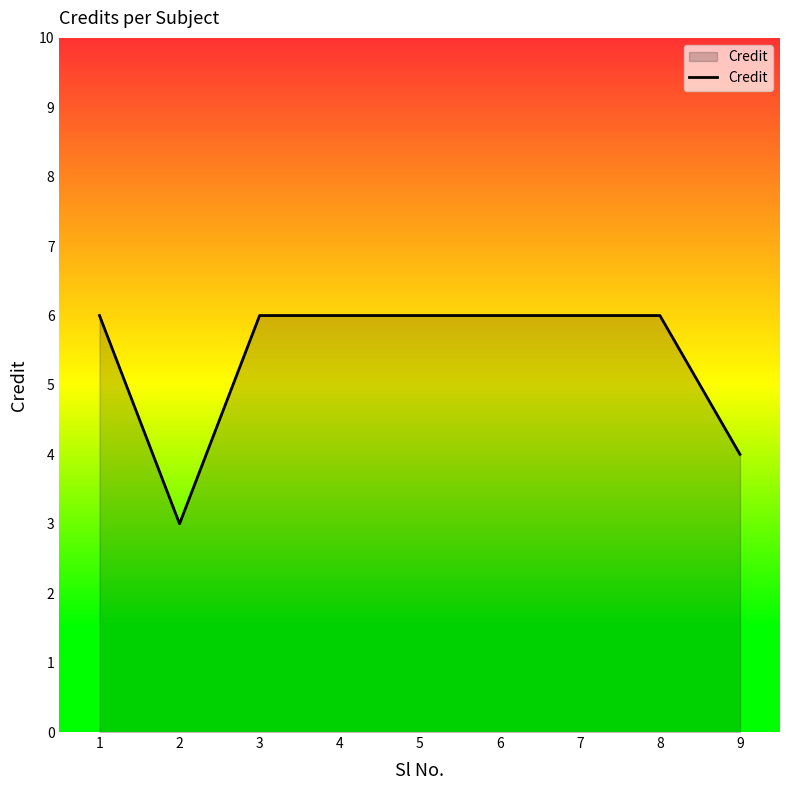

The chart shows a value of 3 at 2. True or false?

True